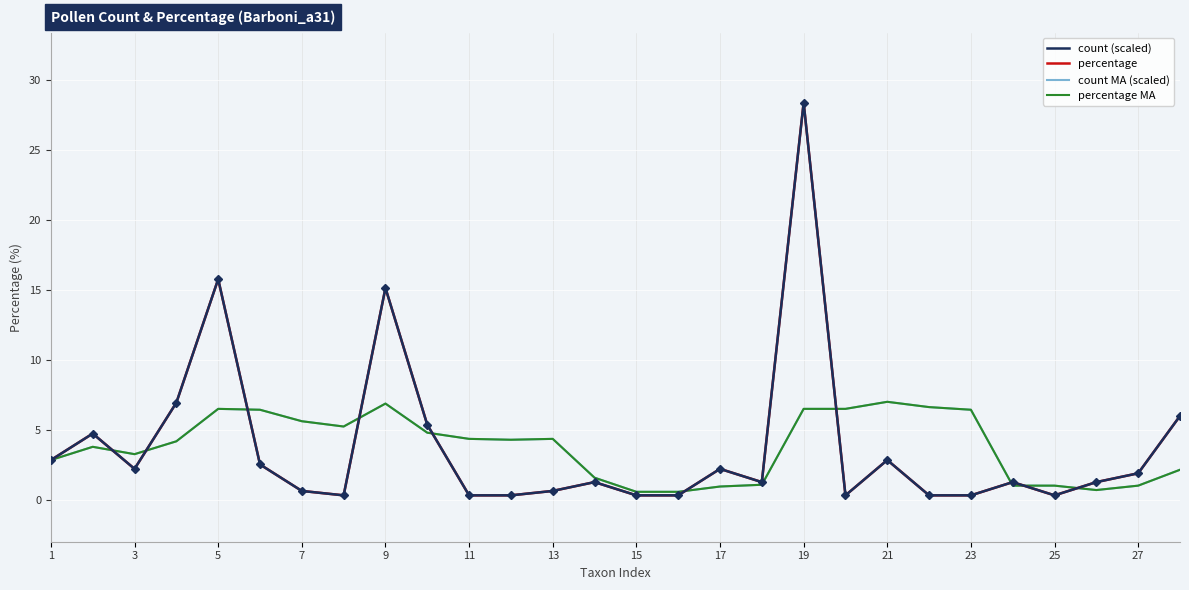

Which series has the widest spread of values?

percentage